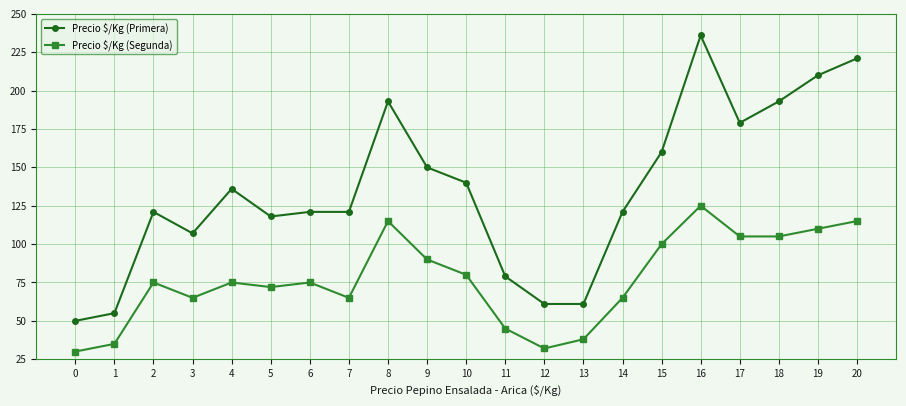

True or false: Precio $/Kg (Primera) has more than 0 points higher than both neighbors.

True